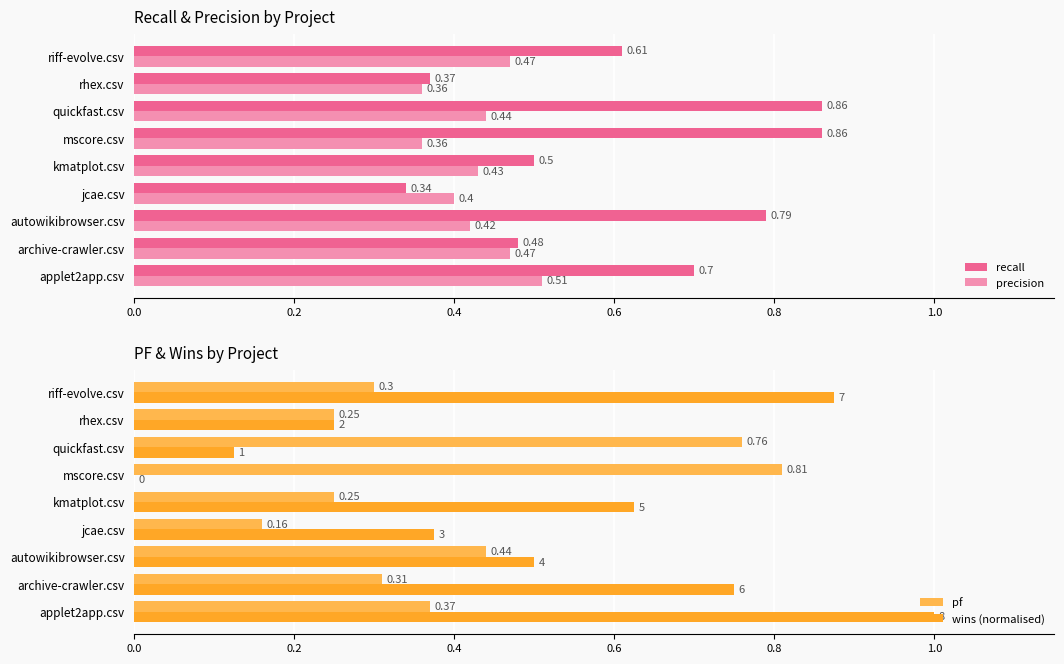

At how many categories does at least one series exceed 0?

9